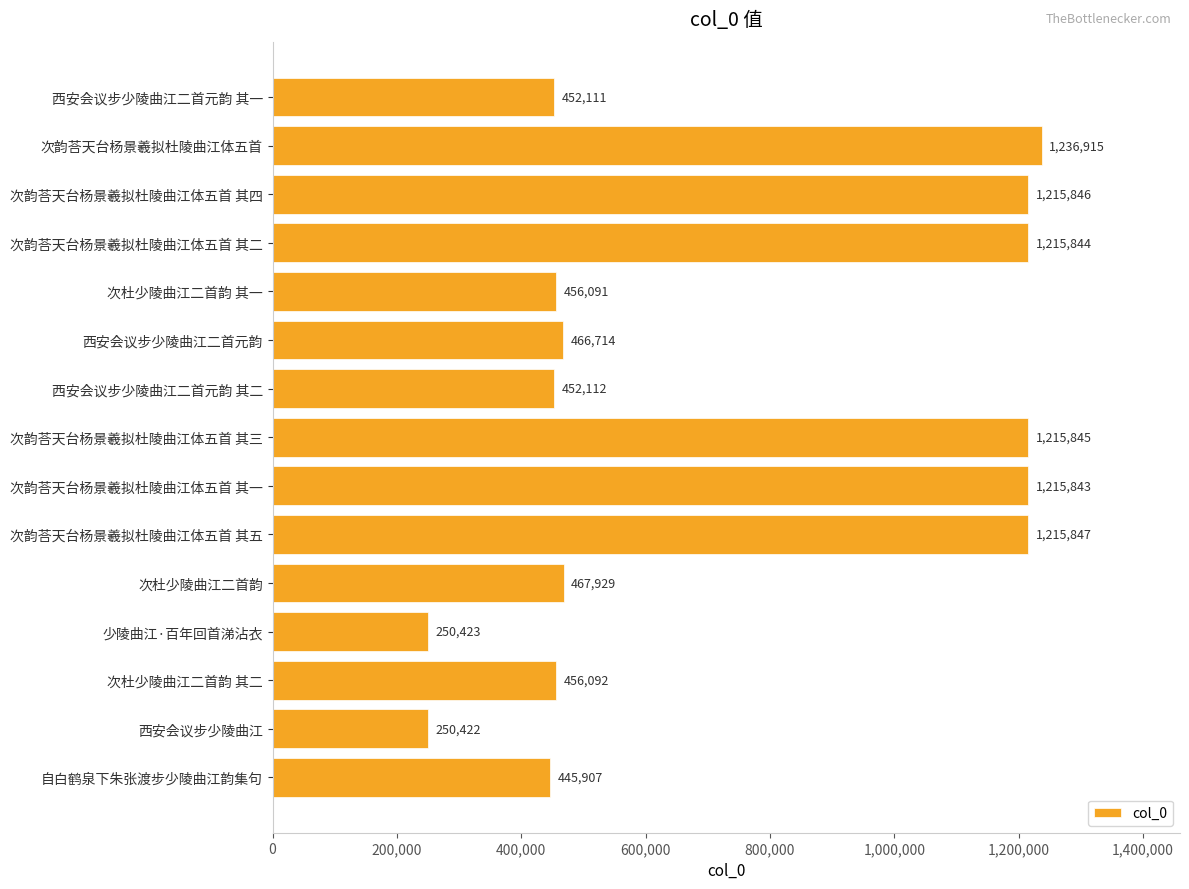

Which label corresponds to the largest value in the chart?

次韵荅天台杨景羲拟杜陵曲江体五首